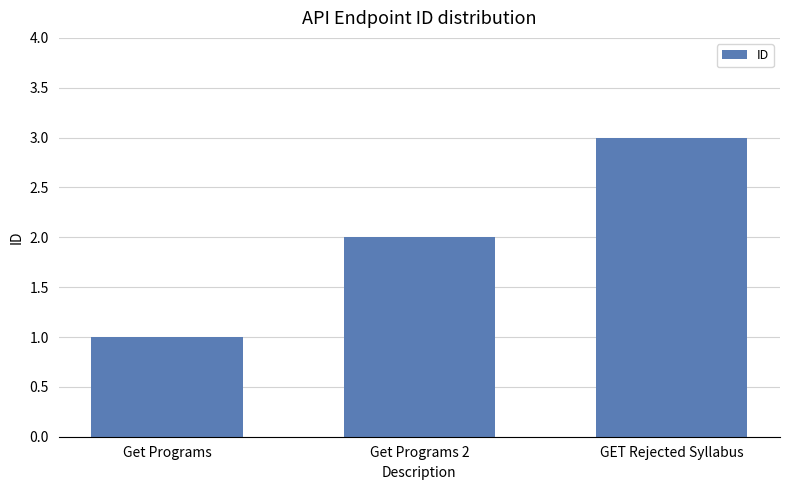

What is the sum of all values?

6